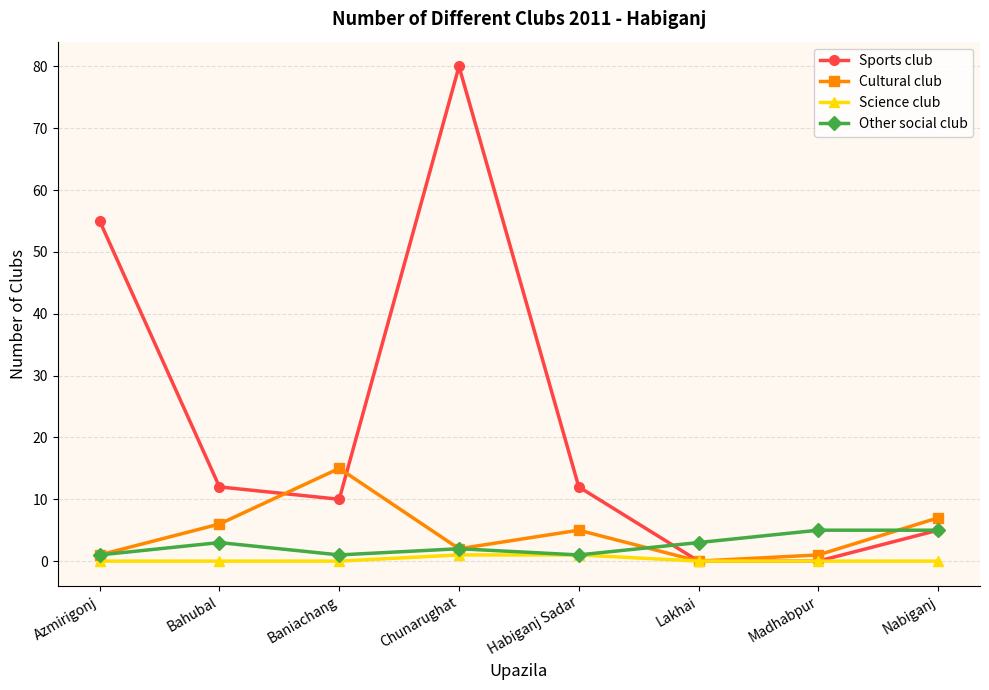

At how many categories does at least one series exceed 69?

1